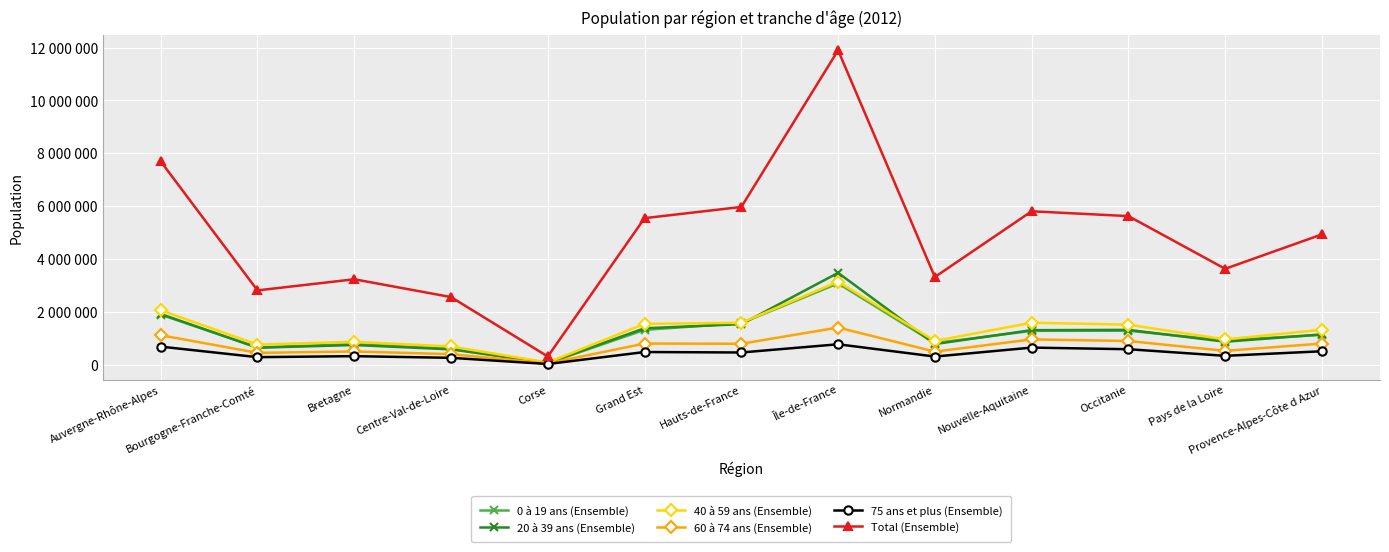

At which label does 40 à 59 ans (Ensemble) reach its minimum?

Corse